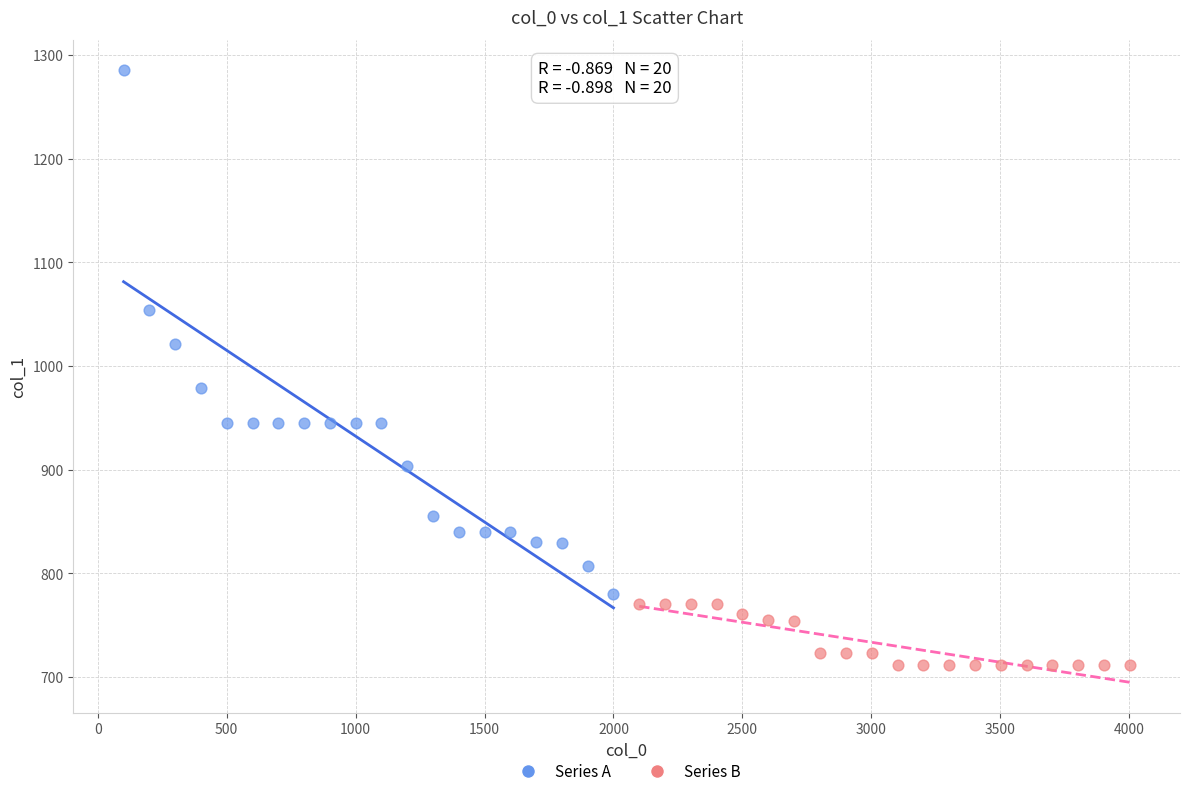

Which series has the widest spread of Y values?

Series A